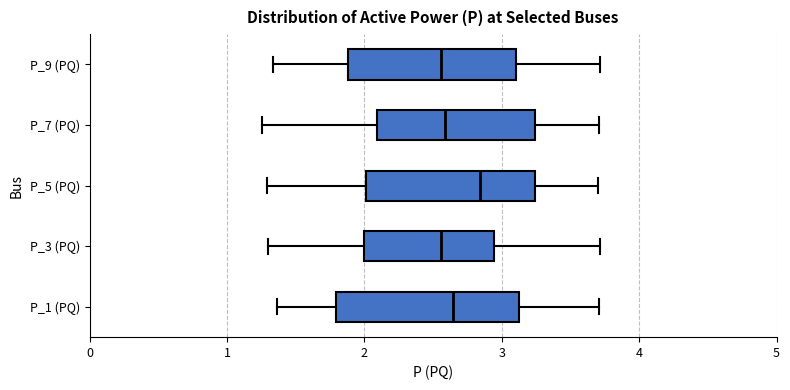

Reading bottom to top, read every box against the x-axis: the position of its median line, the range the box covers, and the ends of its whiskers. The values are not printed on the chart, so give them approximately, as read against the axis.

P_1 (PQ): median 2.6, box 1.8 to 3.1, whiskers 1.4 to 3.7
P_3 (PQ): median 2.6, box 2.0 to 2.9, whiskers 1.3 to 3.7
P_5 (PQ): median 2.8, box 2.0 to 3.2, whiskers 1.3 to 3.7
P_7 (PQ): median 2.6, box 2.1 to 3.2, whiskers 1.3 to 3.7
P_9 (PQ): median 2.6, box 1.9 to 3.1, whiskers 1.3 to 3.7